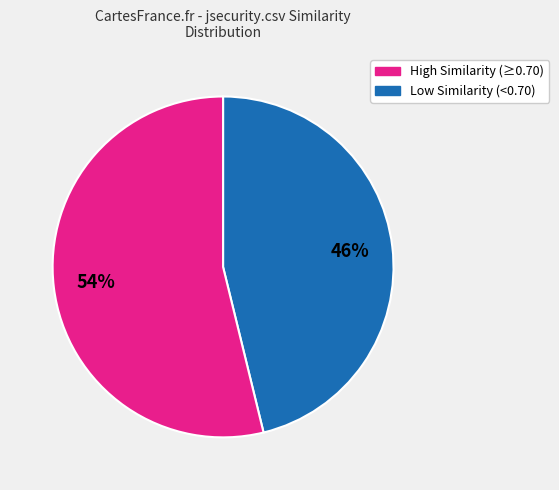

Is there any slice that represents more than half of the pie?

Yes